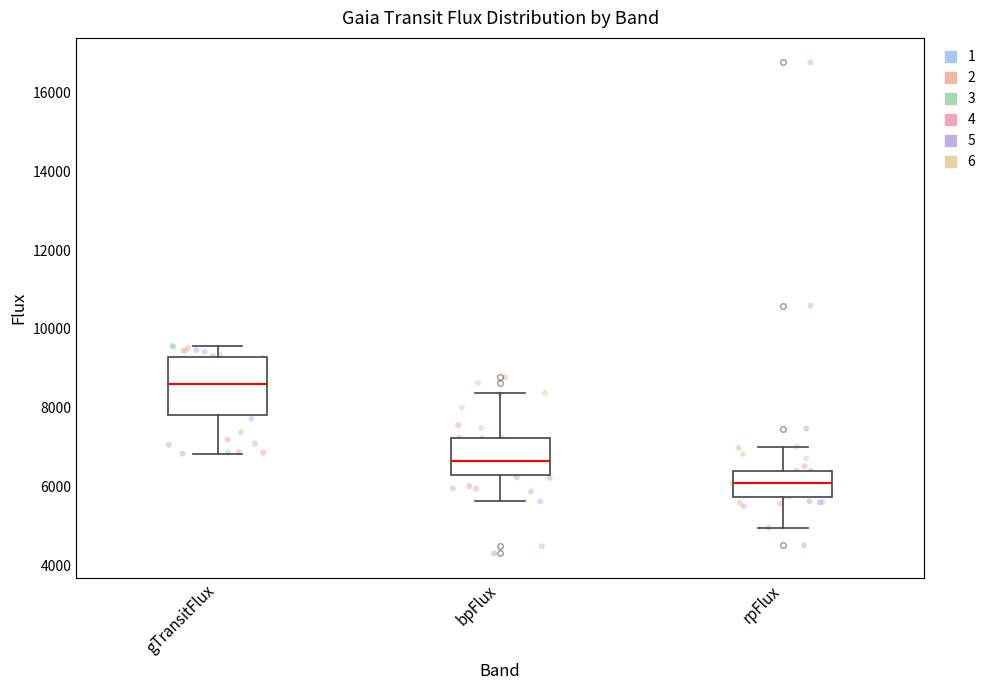

Reading left to right, transcribe this box plot: for each box, give where its median line is, the range the box spans, and where its two whiskers end, as read against the y-axis. The values are not printed on the chart, so give them approximately, as read against the axis.

gTransitFlux: median 8600, box 7800 to 9200, whiskers 6800 to 9600
bpFlux: median 6600, box 6200 to 7200, whiskers 5600 to 8400
rpFlux: median 6000, box 5800 to 6400, whiskers 5000 to 7000